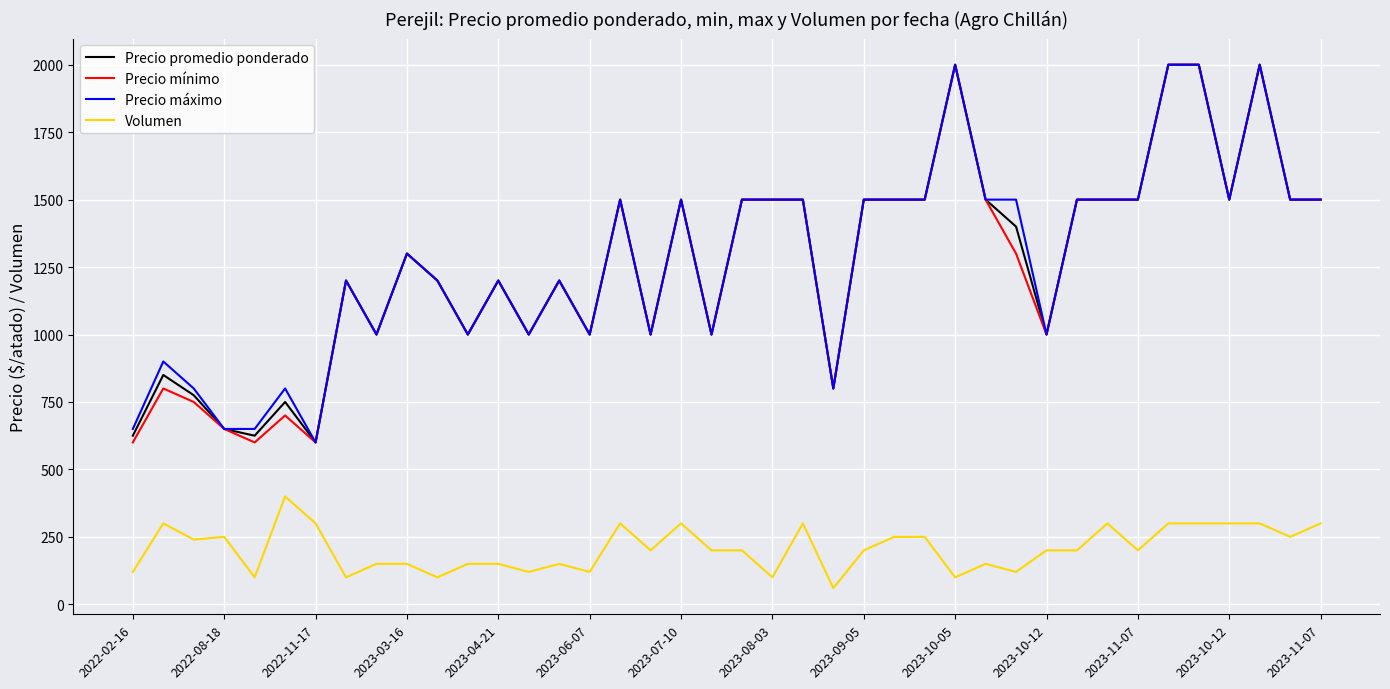

True or false: Volumen and Precio mínimo intersect in this chart.

False